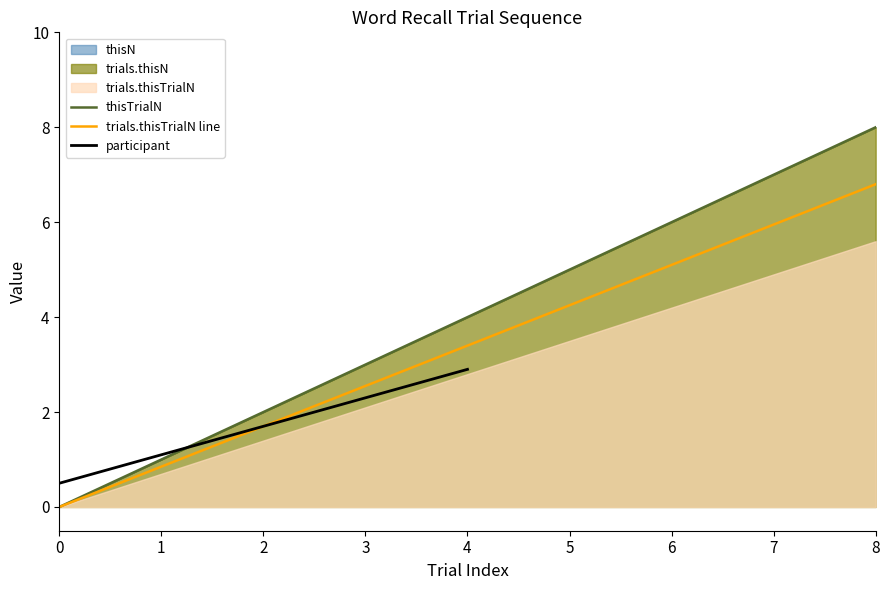

At which category is the sum across all series the highest?

8